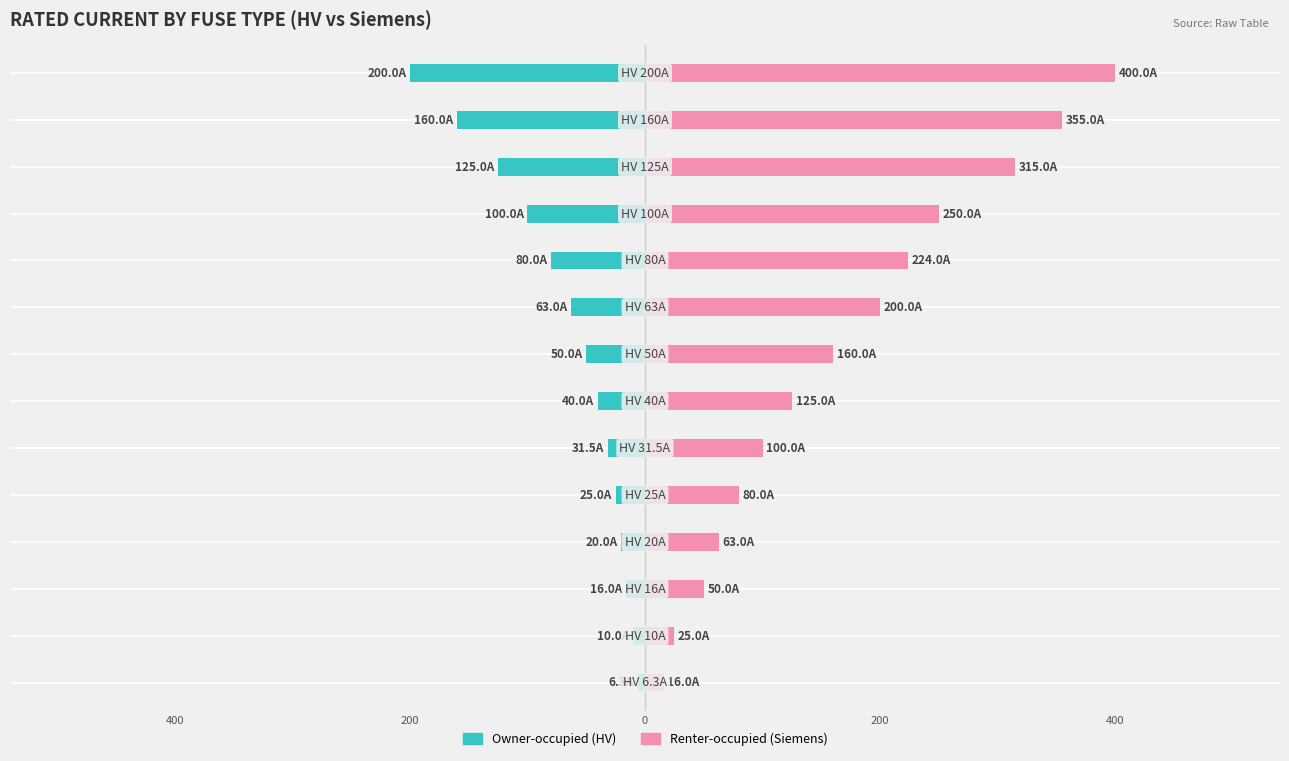

Reading left to right, what are all the values shown in this chart?

Owner-occupied: -6.3	-10.0	-16.0	-20.0	-25.0	-31.5	-40.0	-50.0	-63.0	-80.0	-100.0	-125.0	-160.0	-200.0
Renter-occupied: 16.0	25.0	50.0	63.0	80.0	100.0	125.0	160.0	200.0	224.0	250.0	315.0	355.0	400.0